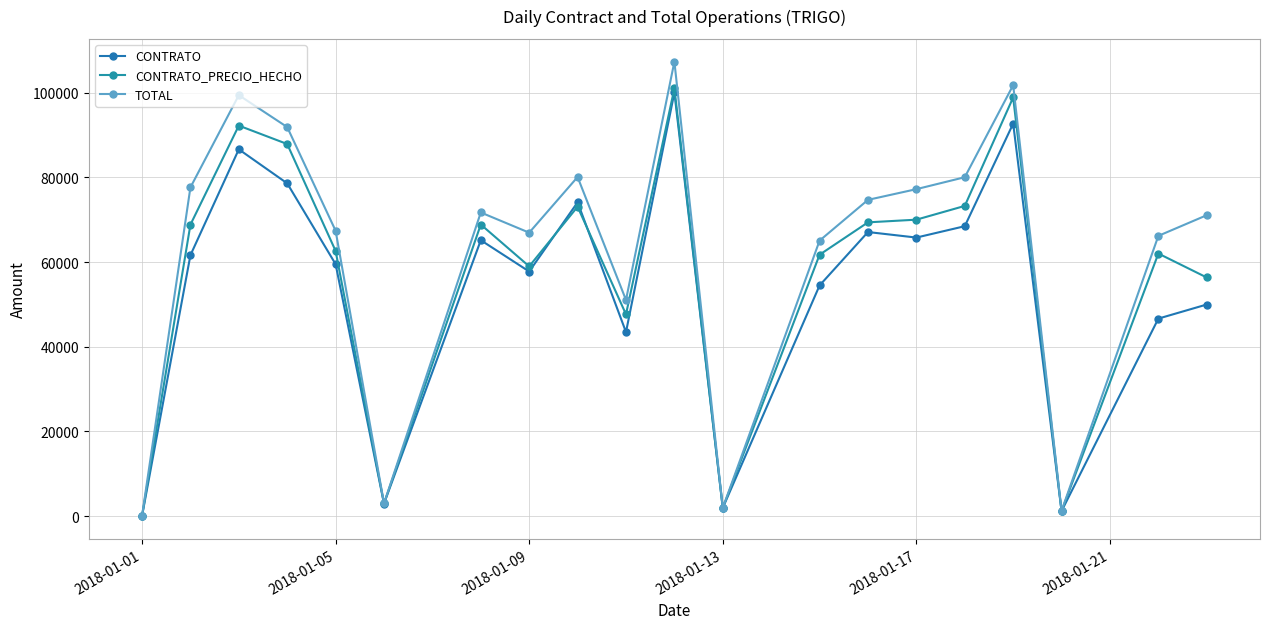

Does the chart have visible grid lines?

Yes